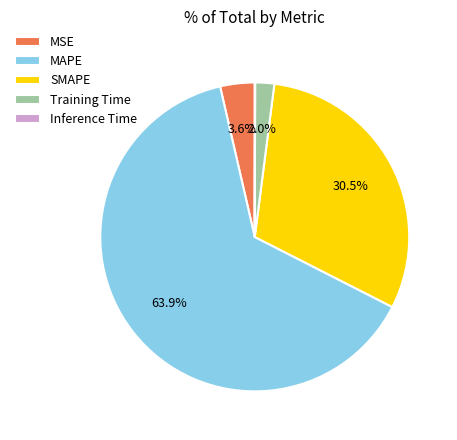

True or false: Training Time accounts for 14% of the total.

False